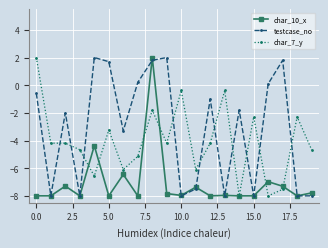

Which series has the largest total across all categories?

testcase_no